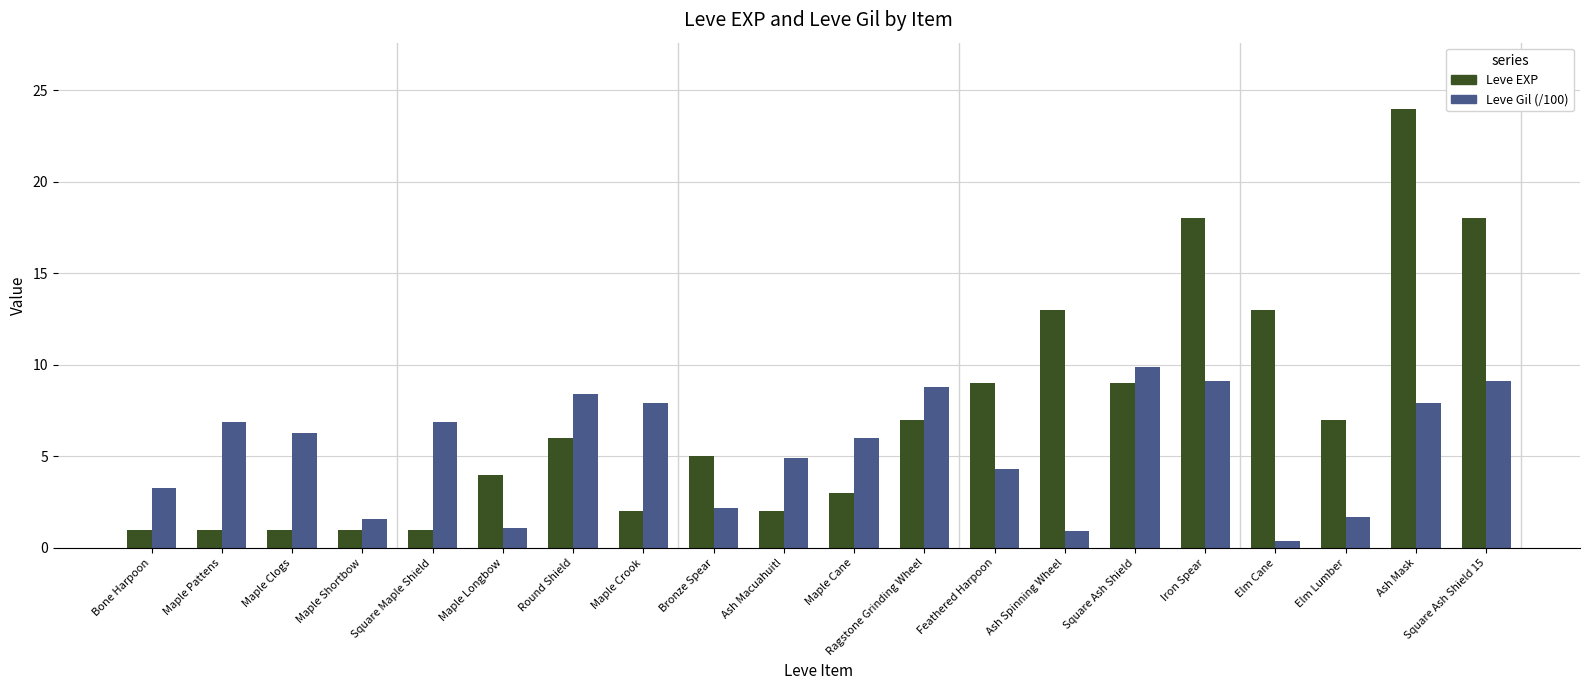

Rank the series by their average value, from highest to lowest.

Leve EXP, Leve Gil (/100)